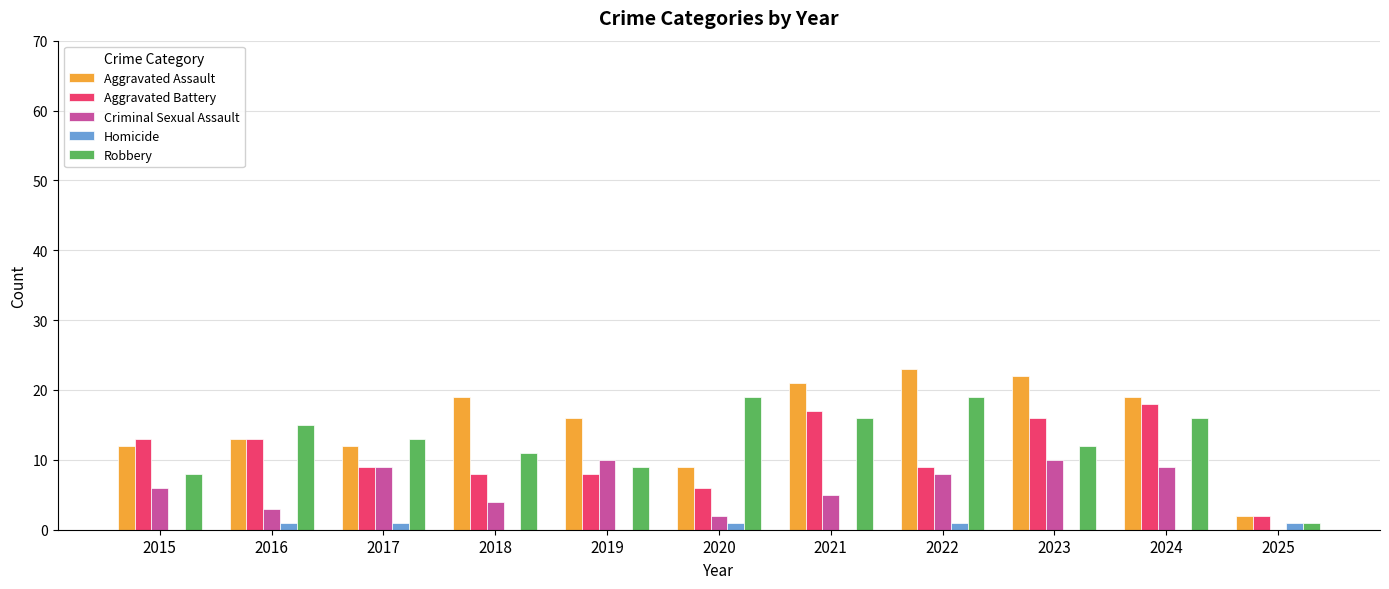

What is the difference between the Aggravated Assault values at 2015 and 2025?

10